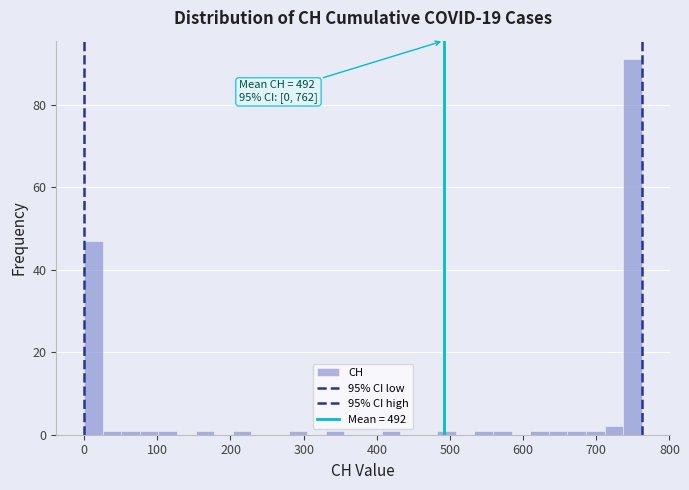

Around what value on the x-axis is the tallest bar? Give the approximate position of its centre, as read against the axis.

750